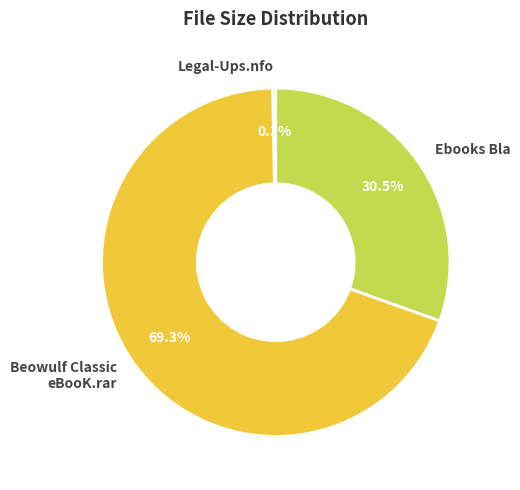

Approximately how many times larger is the value at Beowulf Classic eBooK.rar compared to Legal-Ups.nfo?

241.4